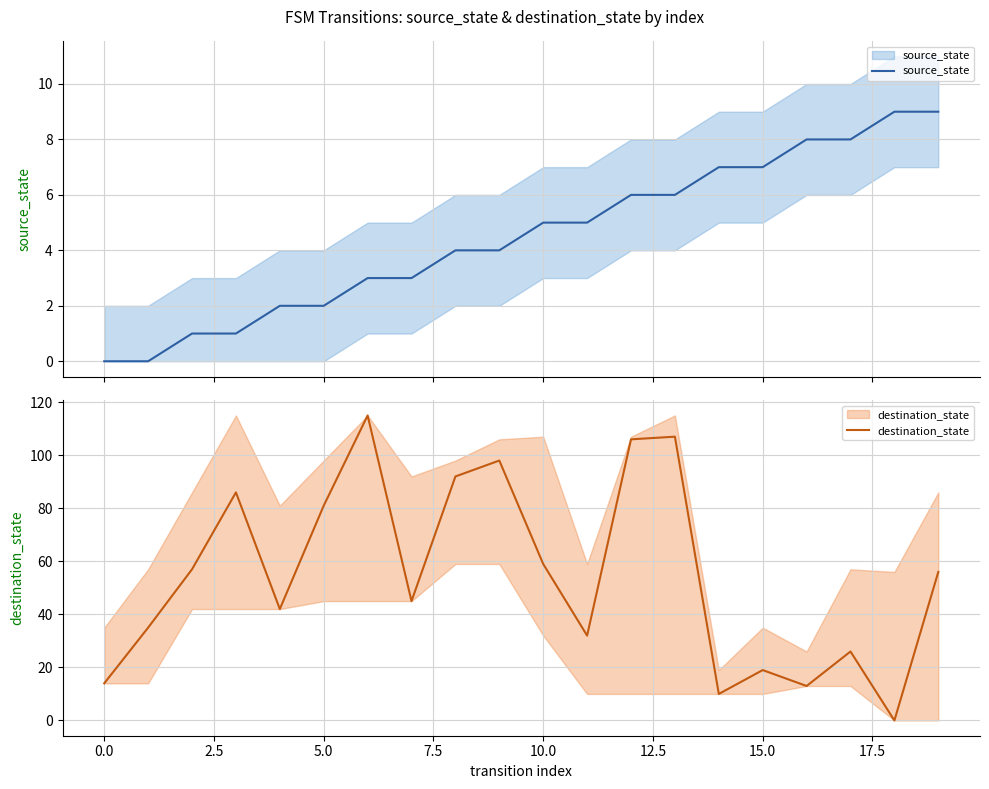

What is the maximum value for destination_state?

115